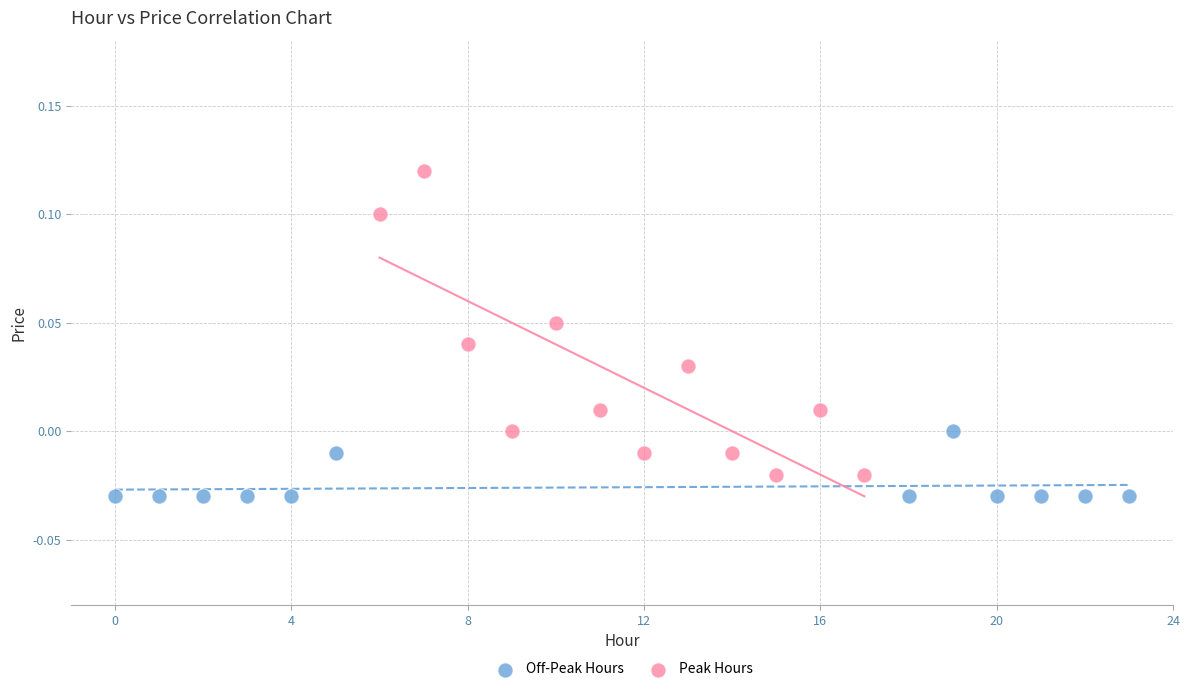

Which series reaches the maximum Y coordinate?

Peak Hours